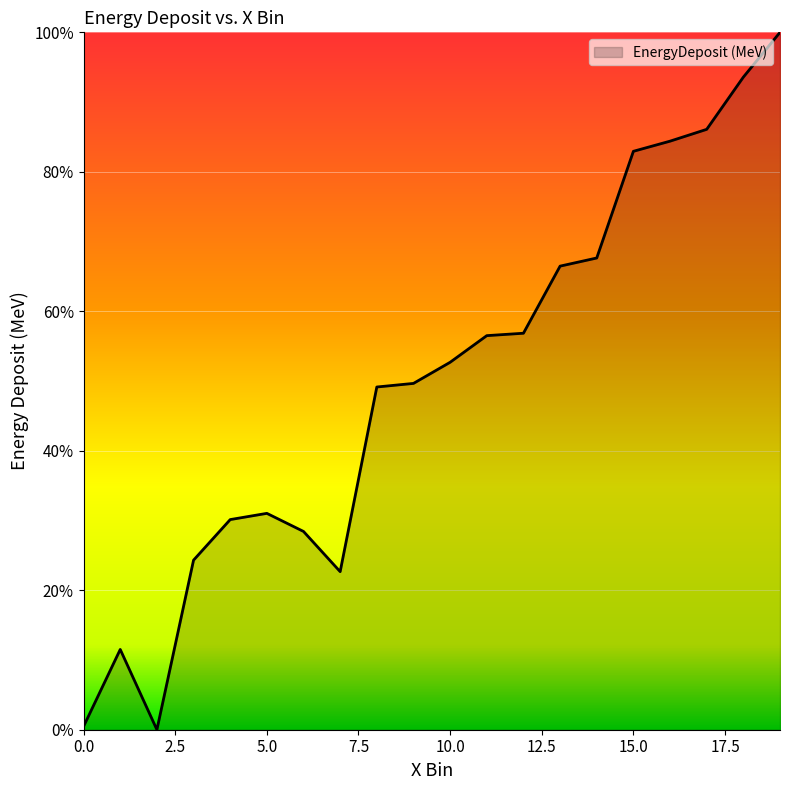

How many lines are shown in the chart?

1